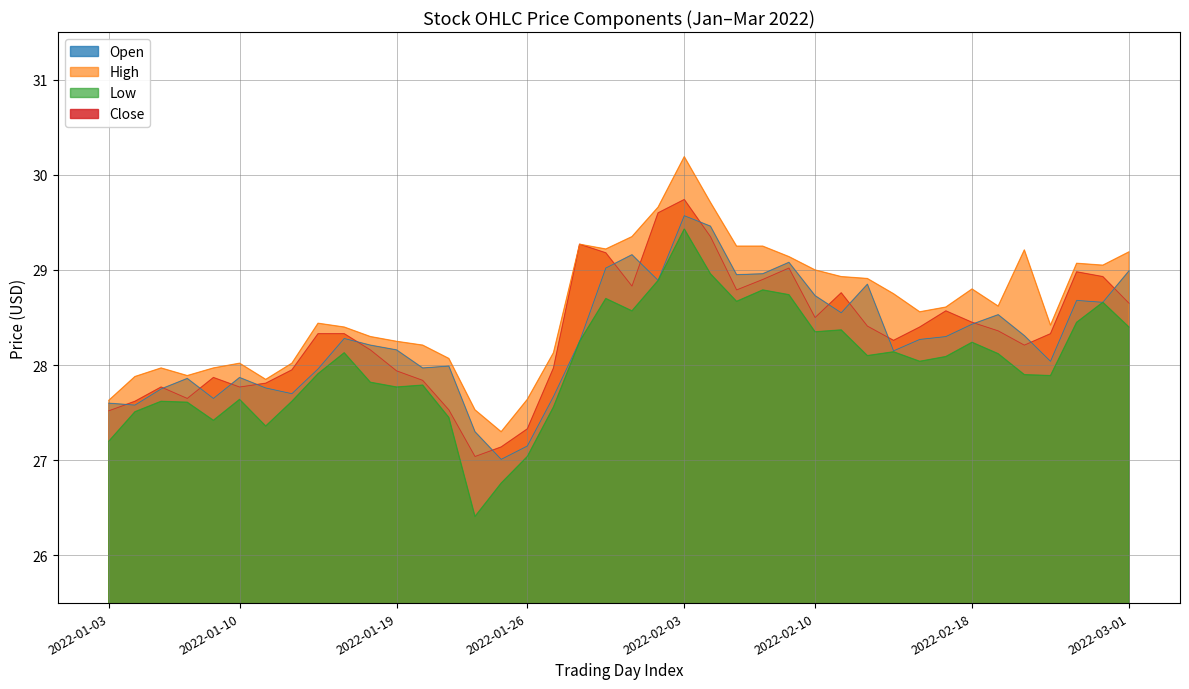

What is the value of the Open point at the 1st from the left?

27.6